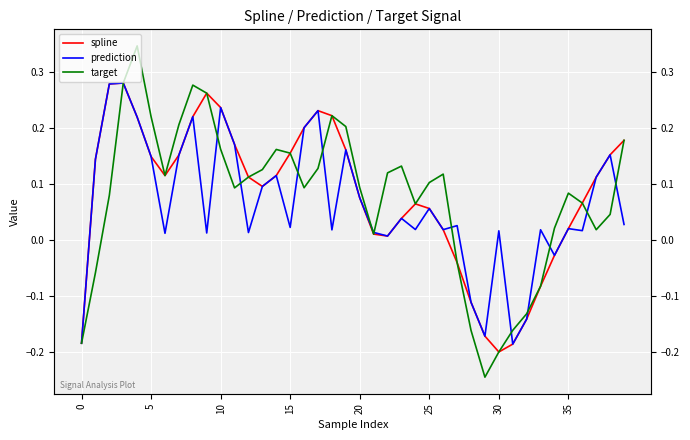

Between 35 and 27, which is larger?

35